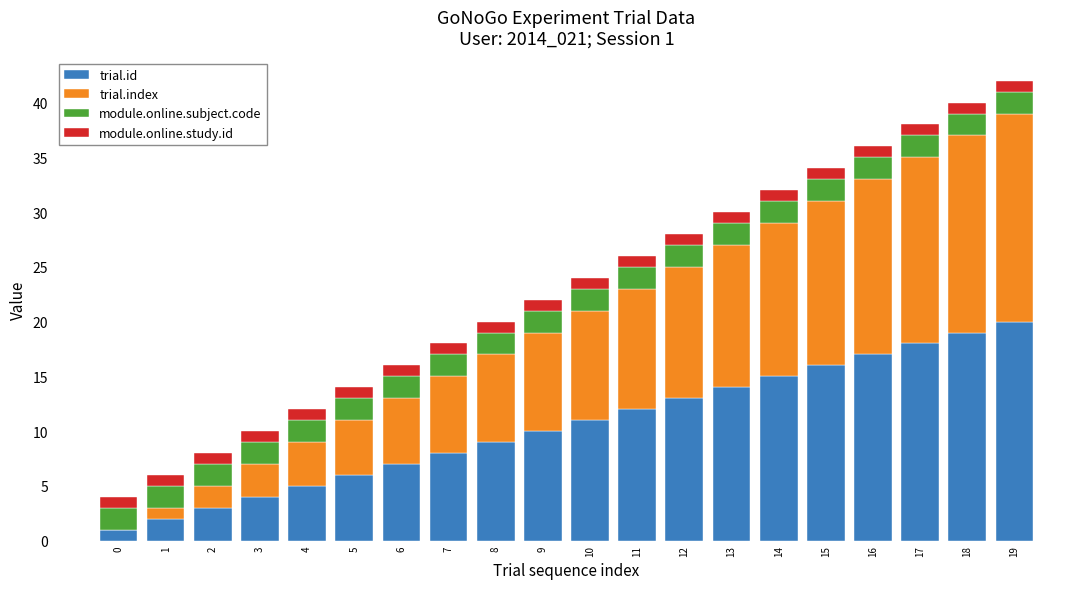

Which category has the highest value in the trial.id series?

19